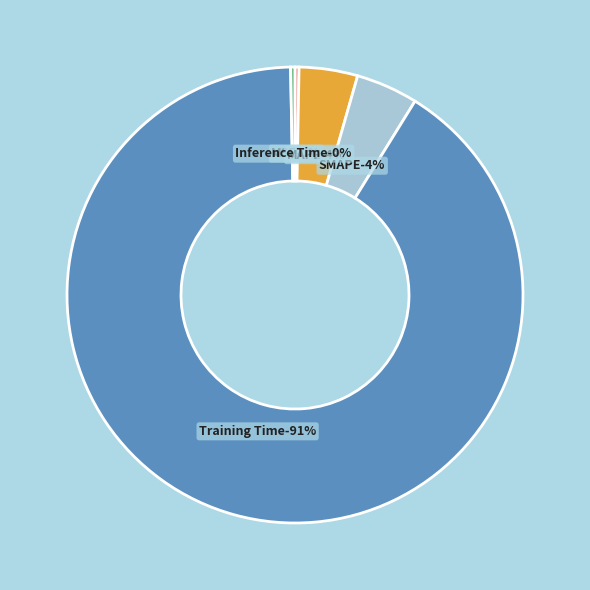

To the nearest percent, what is the difference between the largest and smallest slice percentages?

91%